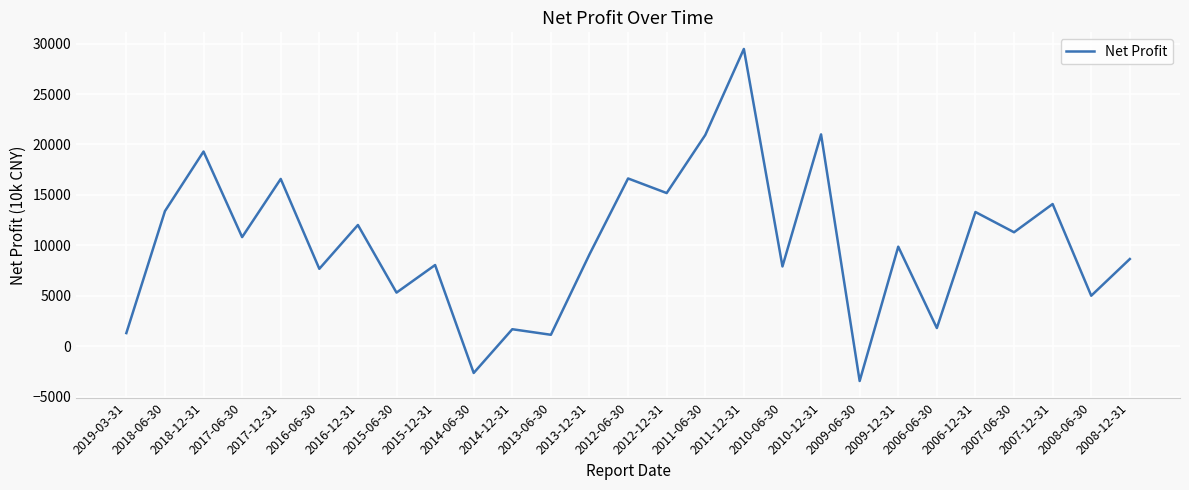

Which category has the lowest value across all series?

2009-06-30